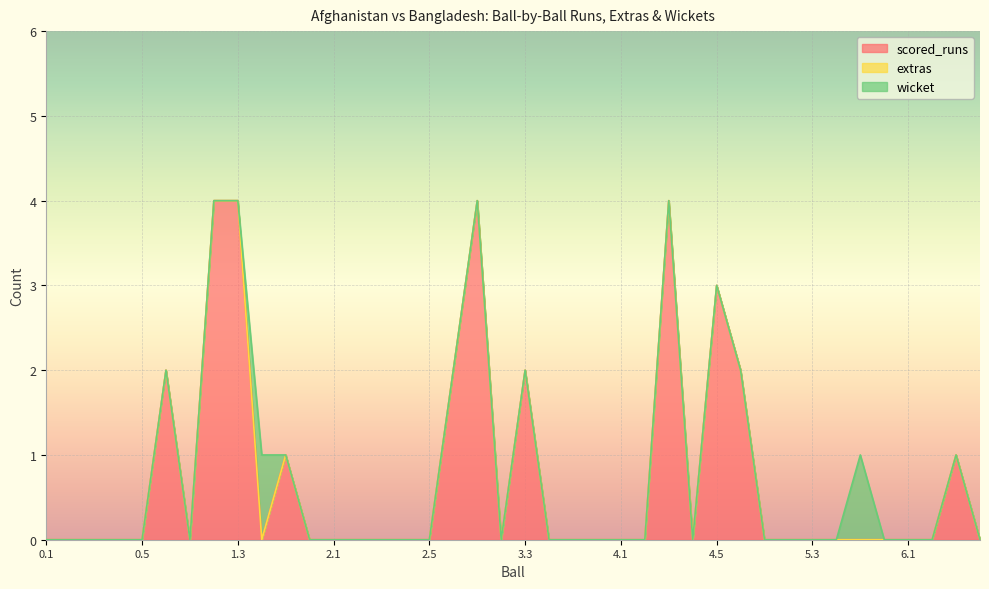

The extras series shows 0 at 3.6. True or false?

True